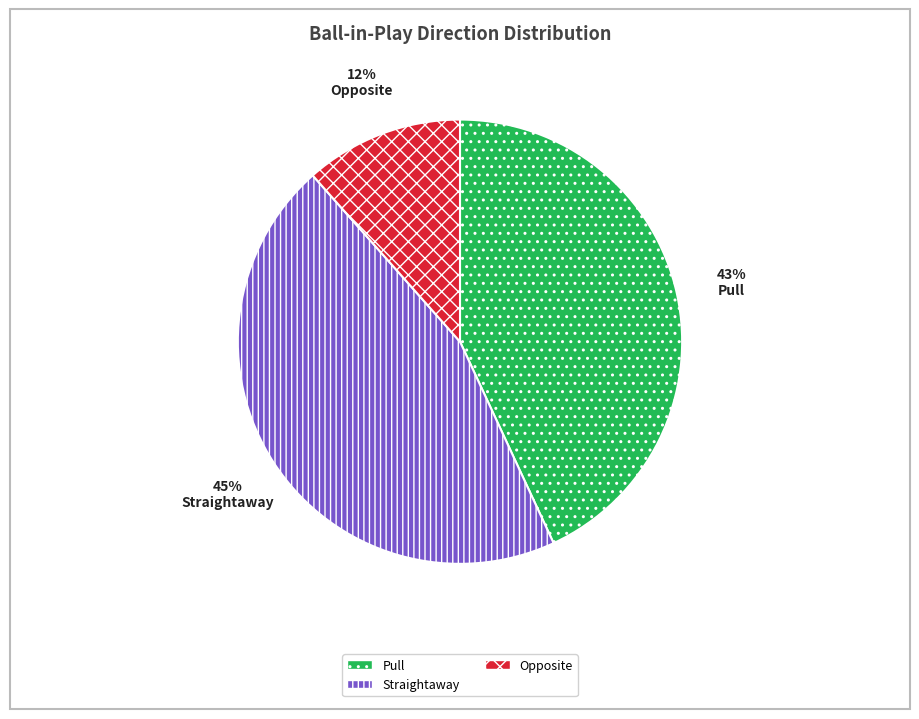

True or false: Opposite accounts for 12% of the total.

True